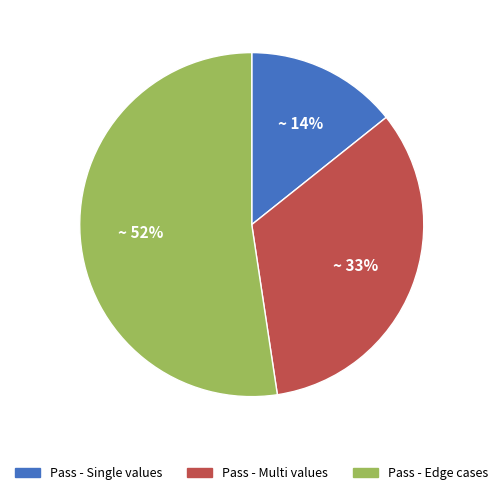

Is there a majority slice in this chart?

Yes